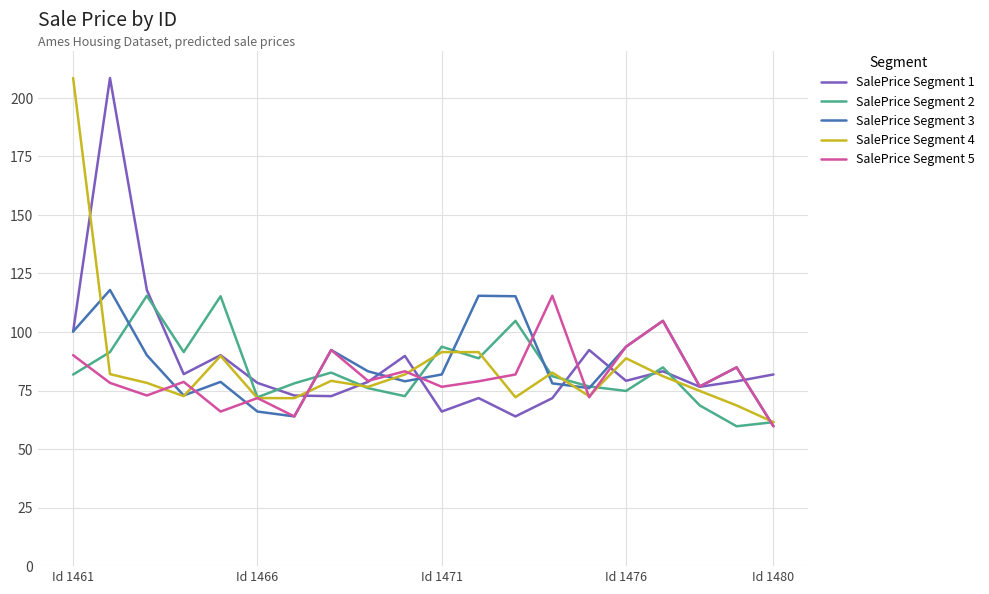

What are all the series names shown in the legend?

SalePrice Segment 1, SalePrice Segment 2, SalePrice Segment 3, SalePrice Segment 4, SalePrice Segment 5